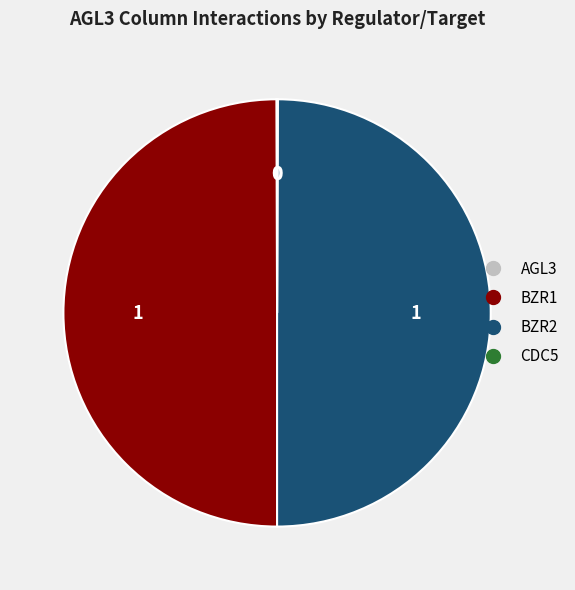

Count the number of slices in the pie.

3